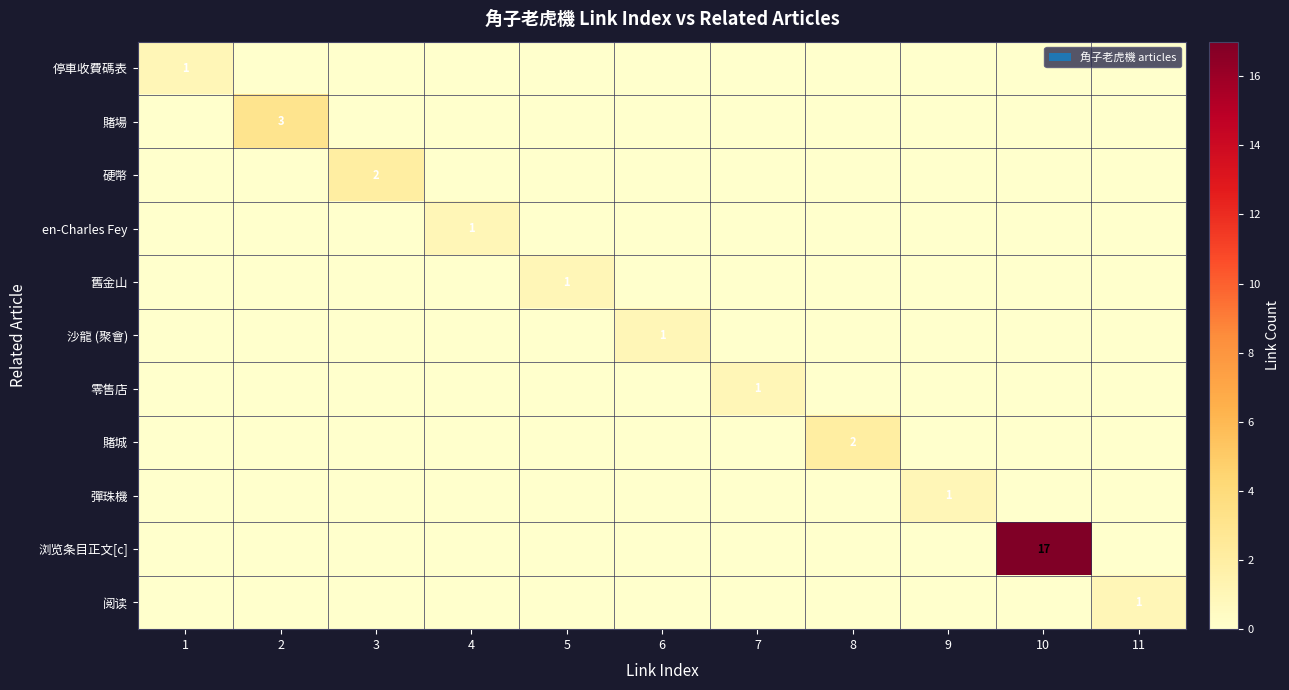

The value of 舊金山 at 5 is 2. True or false?

False